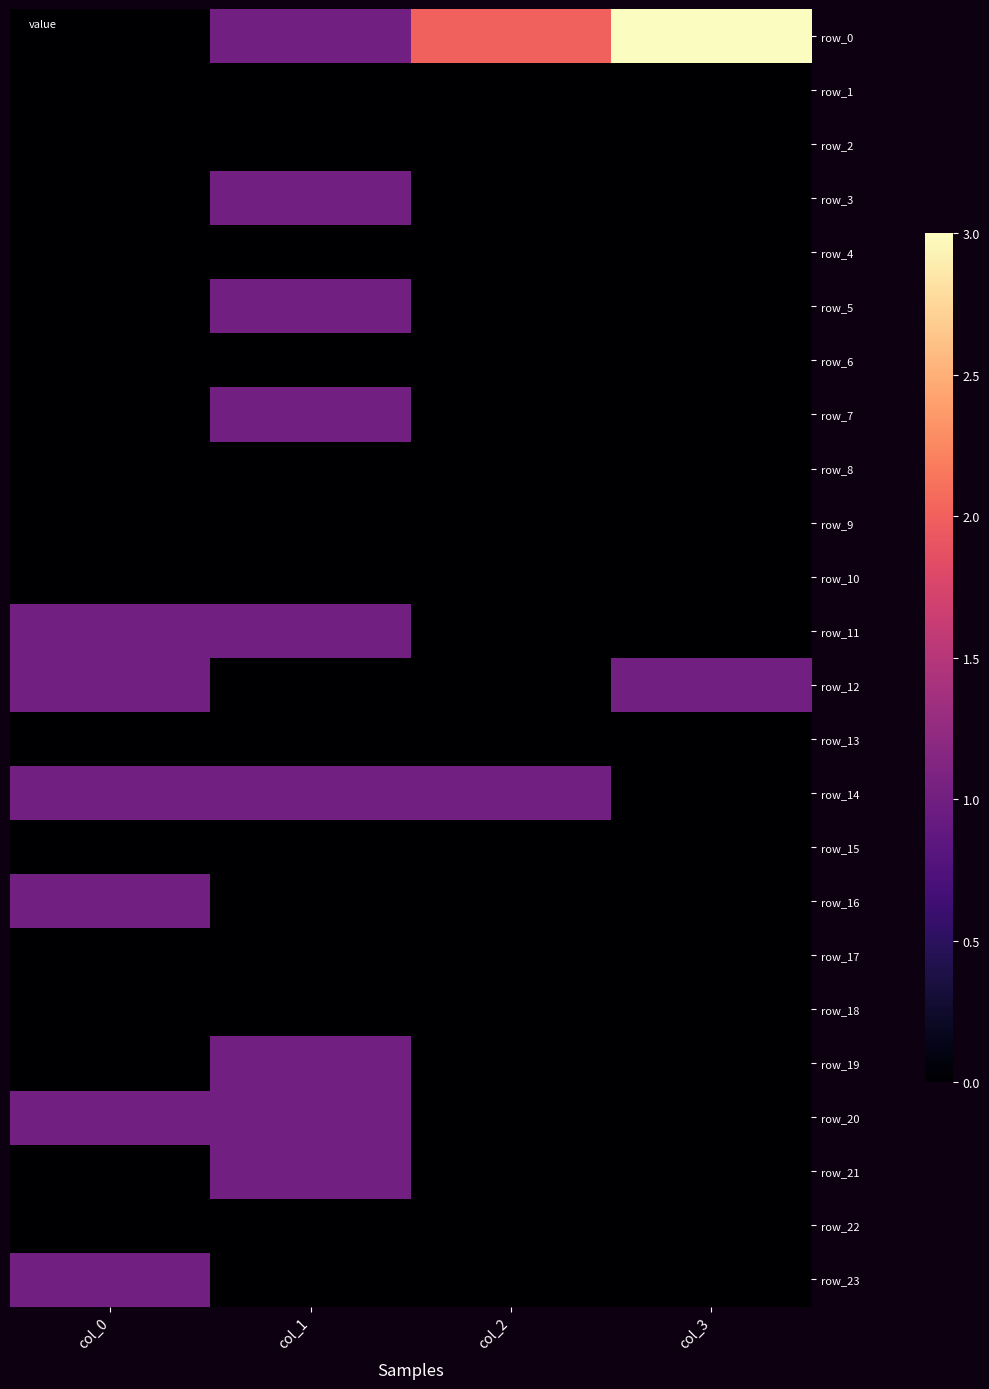

At which label does row_14 reach its minimum?

col_3